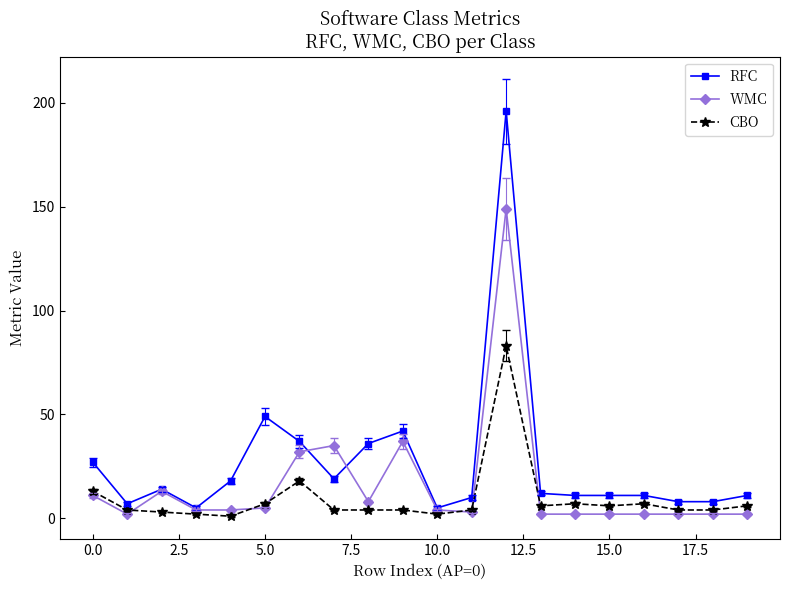

Rank the series by their maximum value, from lowest to highest.

CBO, WMC, RFC